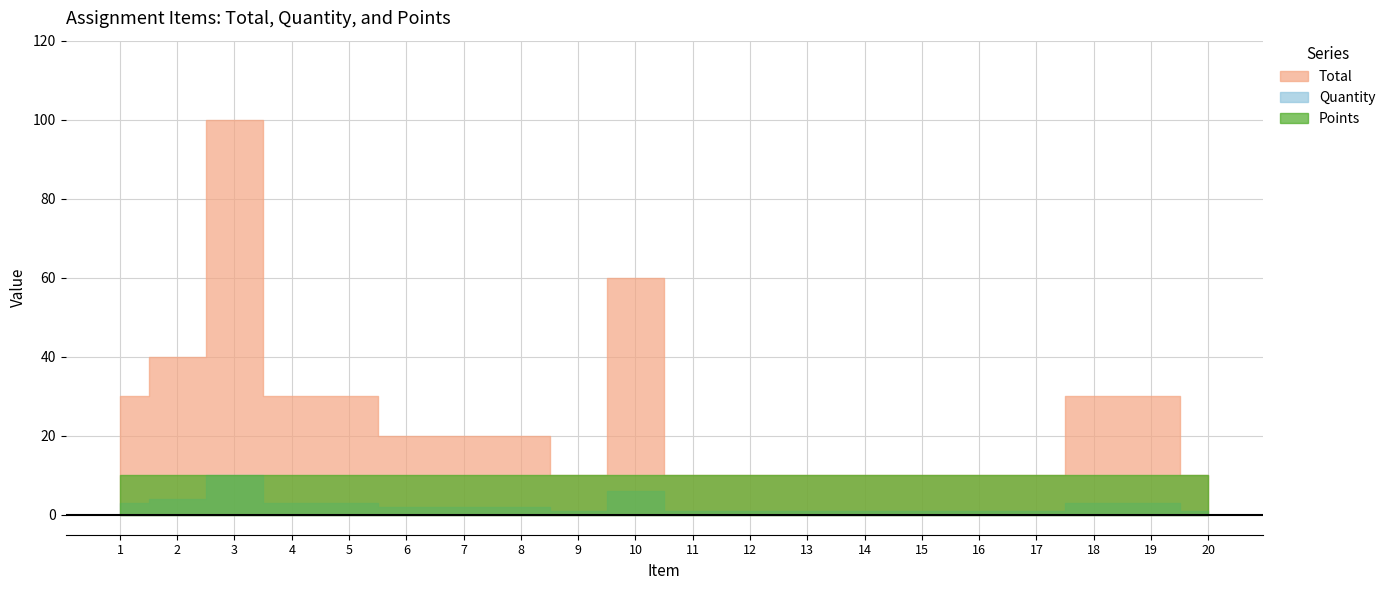

What is the lowest value of the Points series?

10